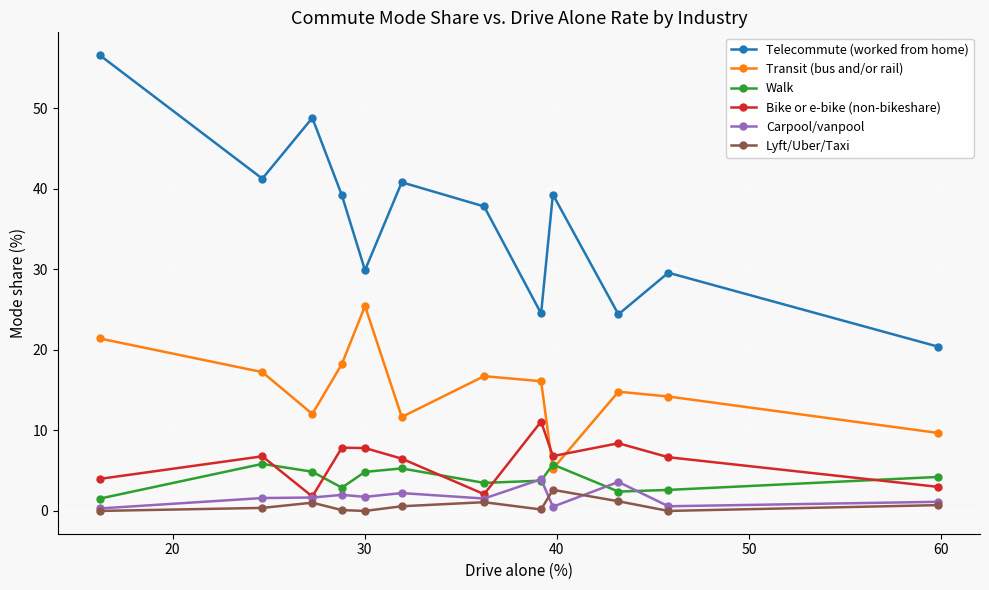

What are all the series names shown in the legend?

Telecommute (worked from home), Transit (bus and/or rail), Walk, Bike or e-bike (non-bikeshare), Carpool/vanpool, Lyft/Uber/Taxi